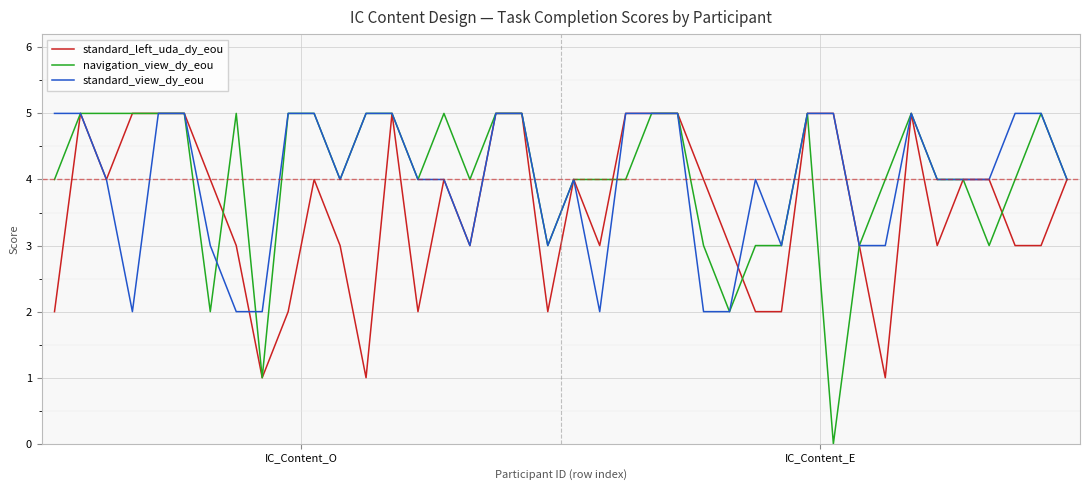

What is the greatest value displayed?

5